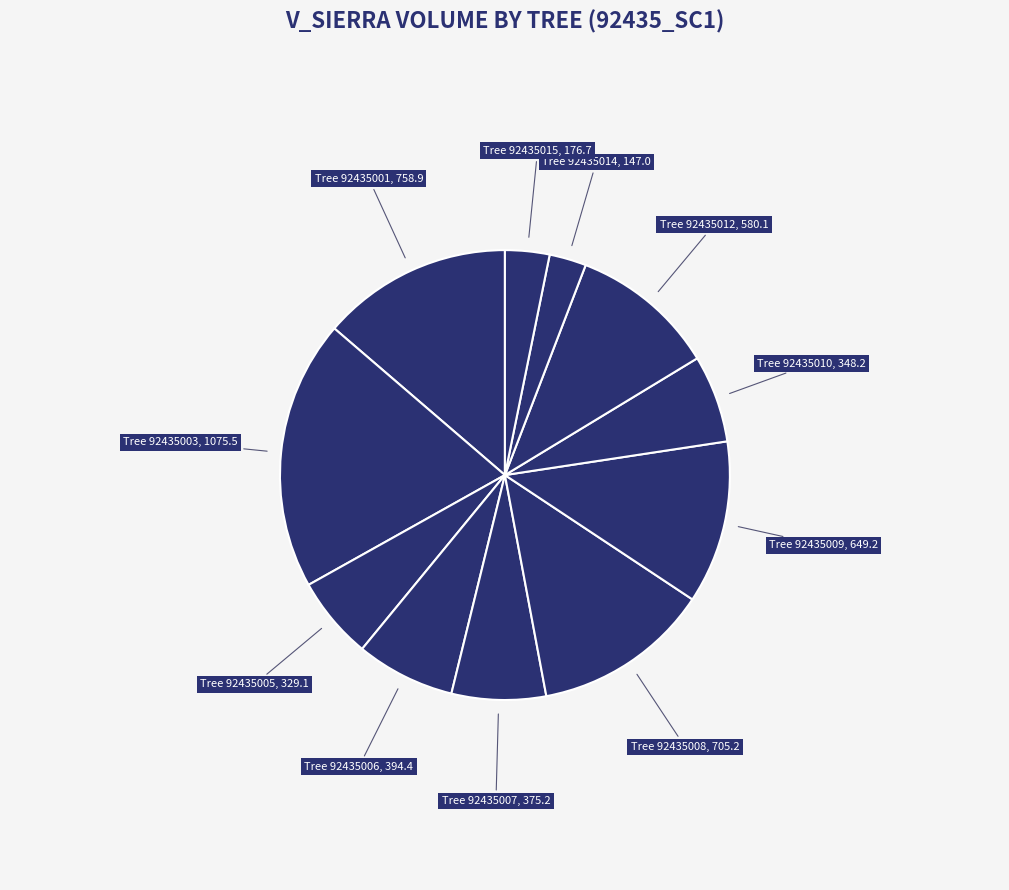

Which category has the smallest portion of the pie?

Tree 92435014